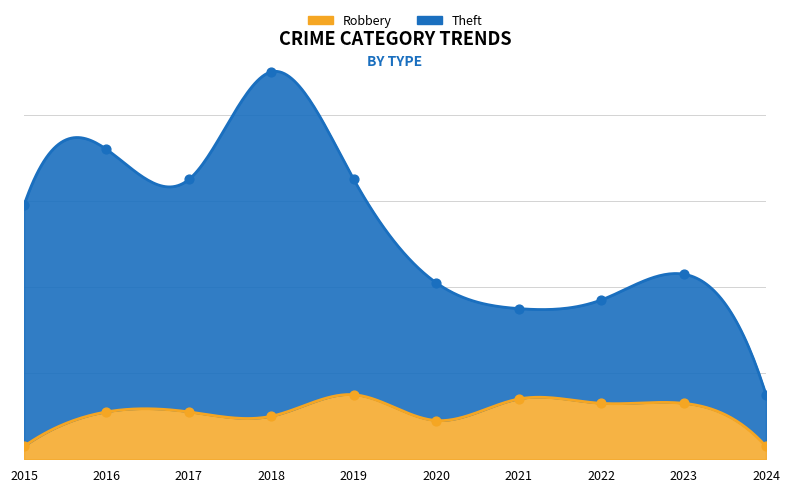

Is the value of Robbery at 2022 greater than the value of Theft at 2015?

No